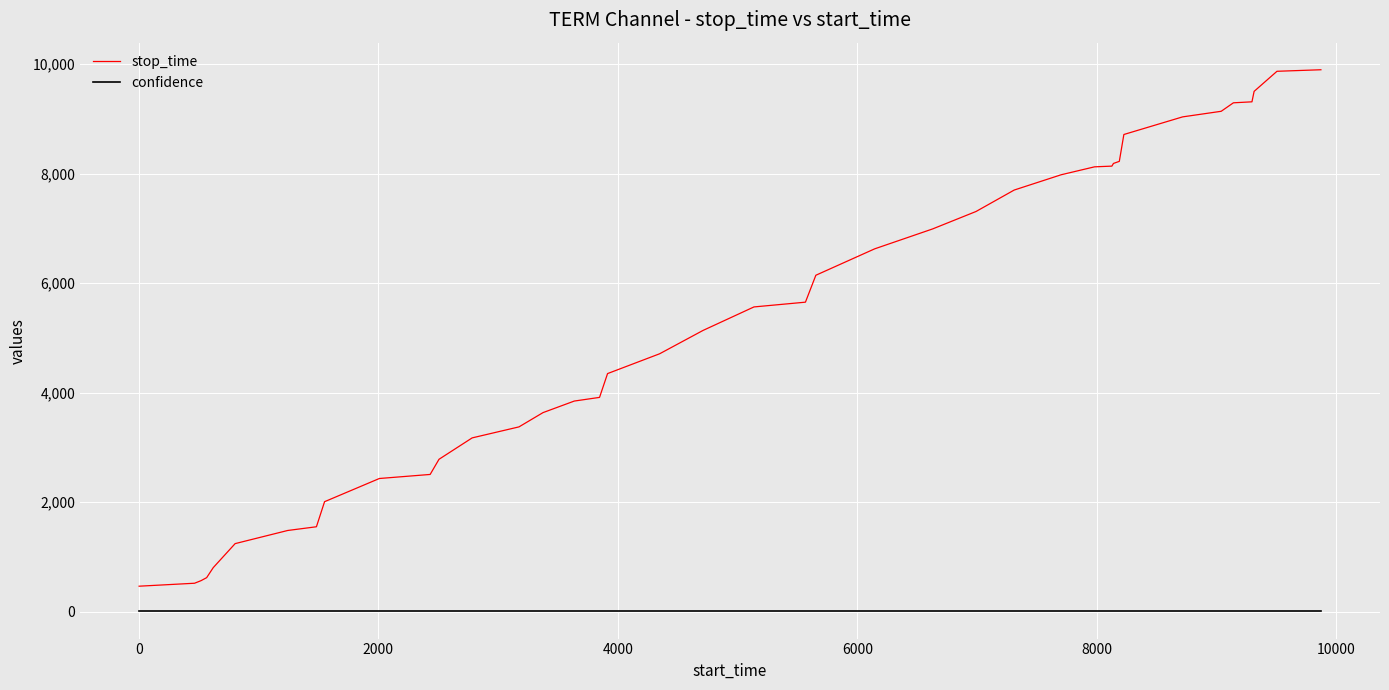

True or false: stop_time and confidence intersect in this chart.

False